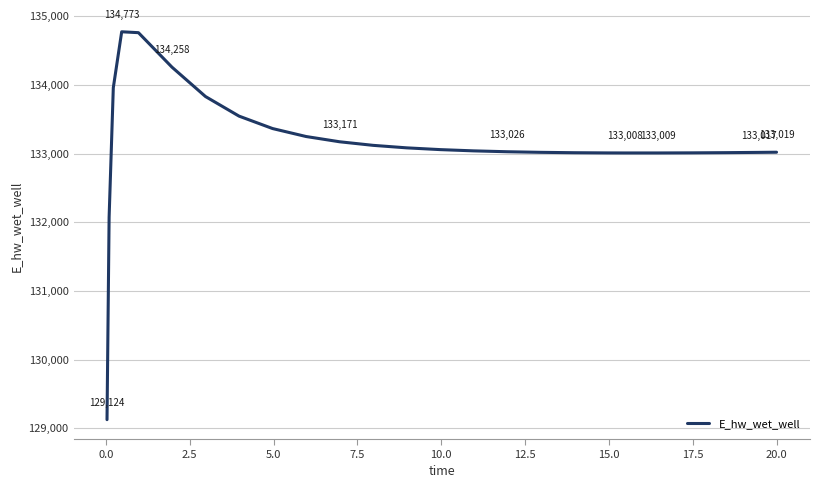

What is the greatest value displayed?

134773.3